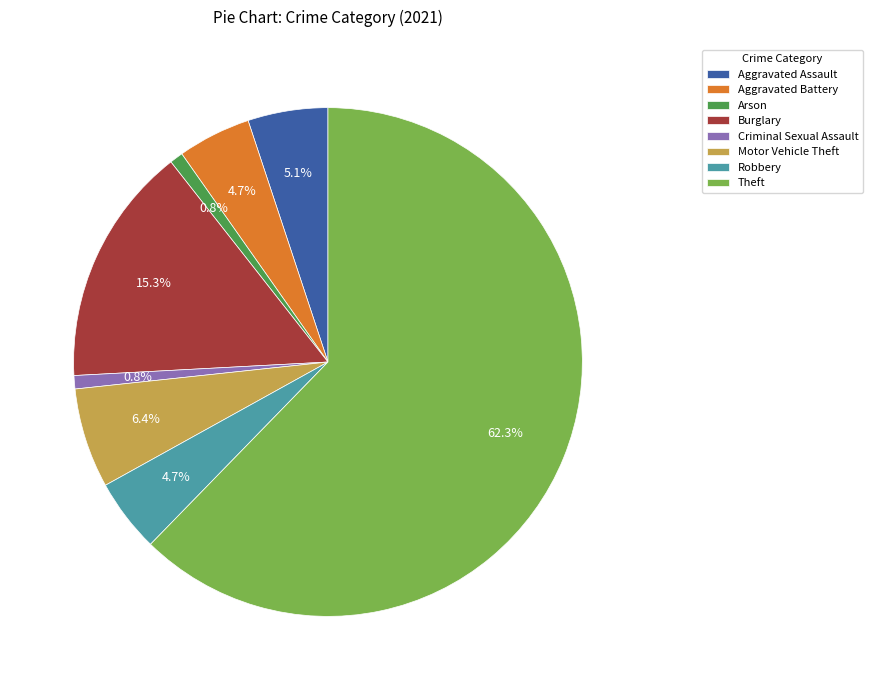

How many segments does this pie chart have?

8